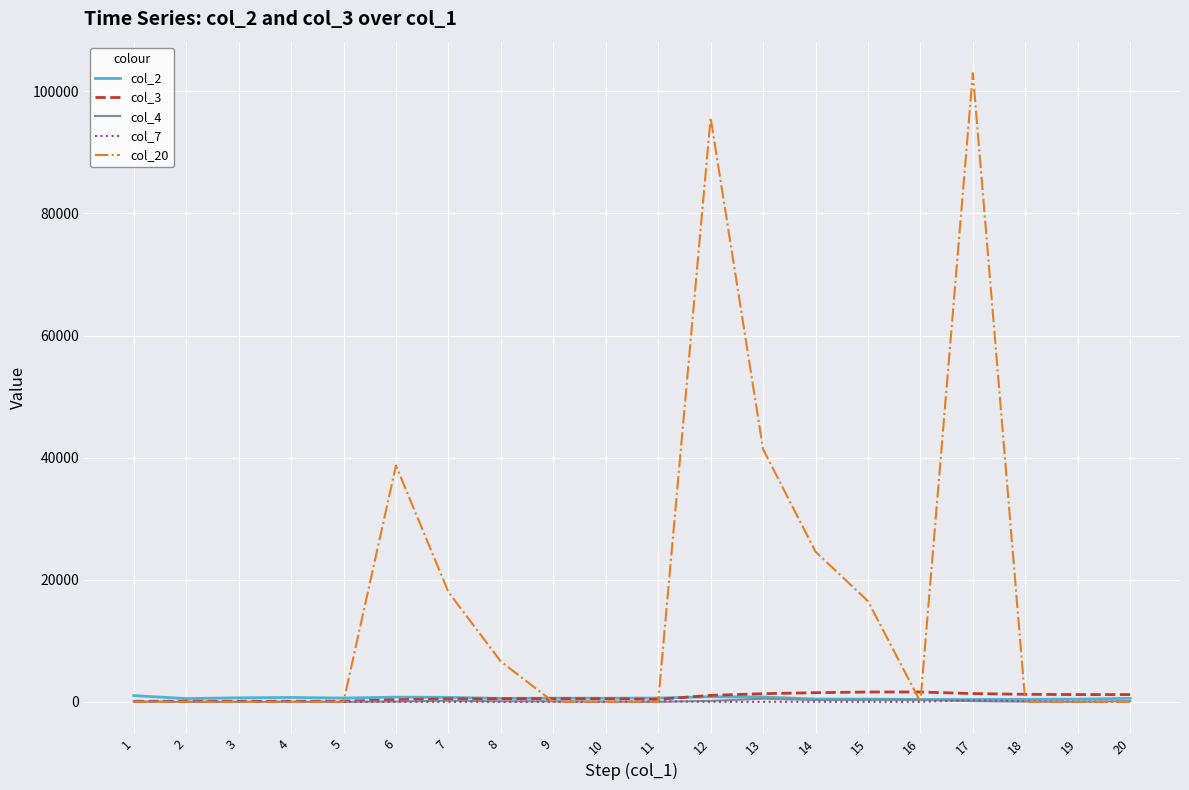

How many distinct data groups are displayed?

5